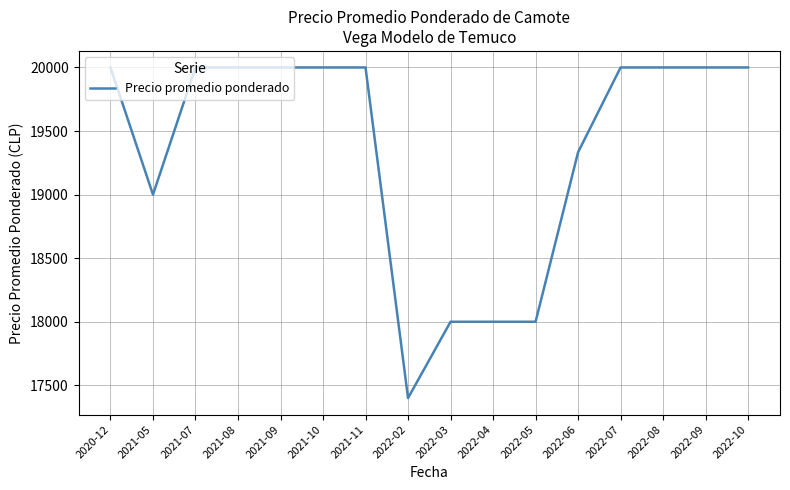

Reading right to left, extract all data points from this chart.

2022-10=20000.0	2022-09=20000.0	2022-08=20000.0	2022-07=20000.0	2022-06=19333.3	2022-05=18000.0	2022-04=18000.0	2022-03=18000.0	2022-02=17400.0	2021-11=20000.0	2021-10=20000.0	2021-09=20000.0	2021-08=20000.0	2021-07=20000.0	2021-05=19000.0	2020-12=20000.0